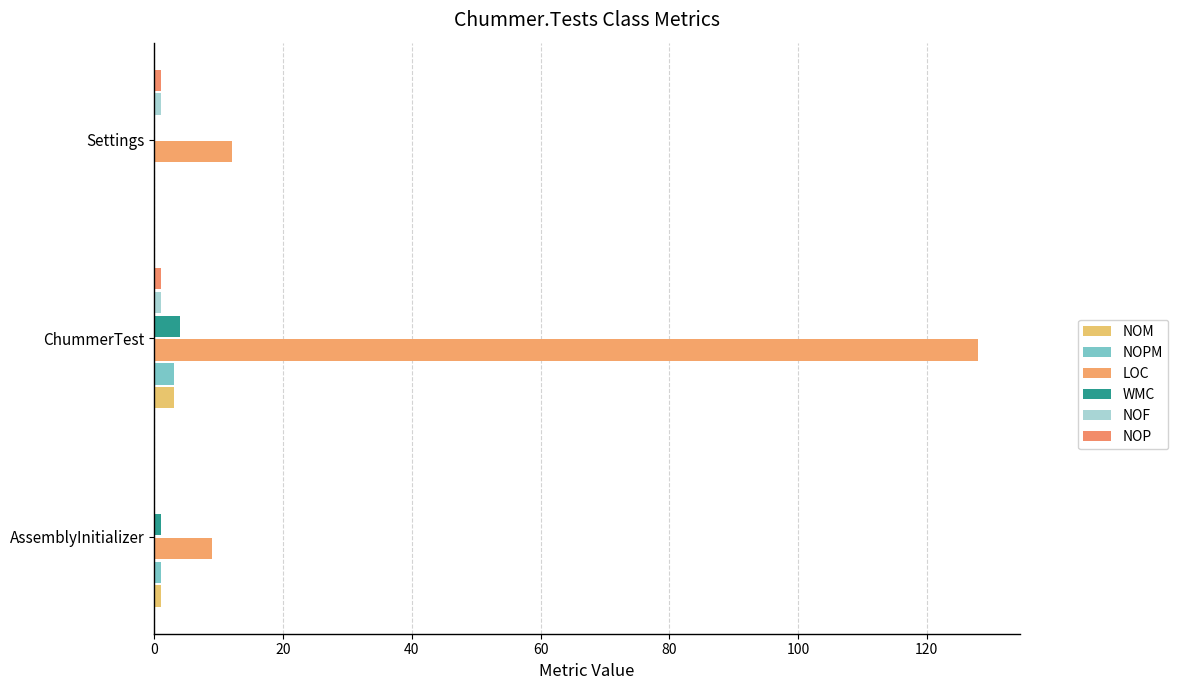

How many series are shown in this chart?

6